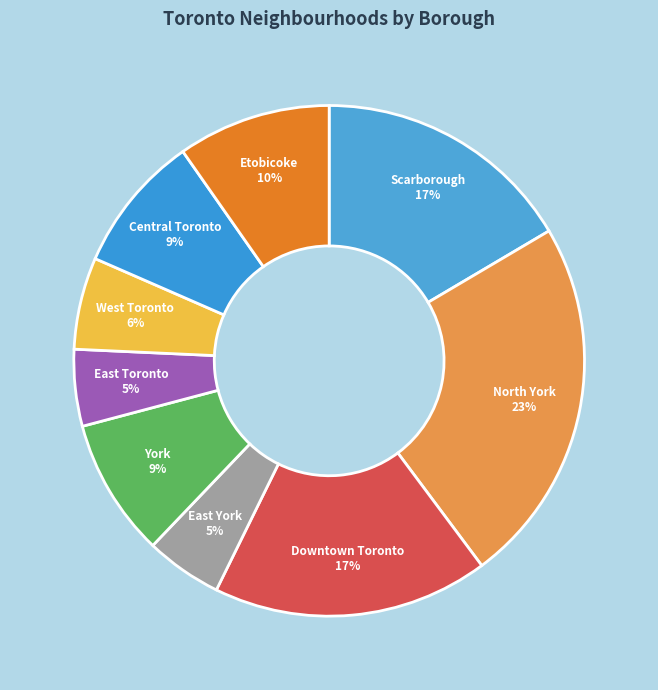

What is the ratio of the value at Etobicoke to the value at Central Toronto?

1.1